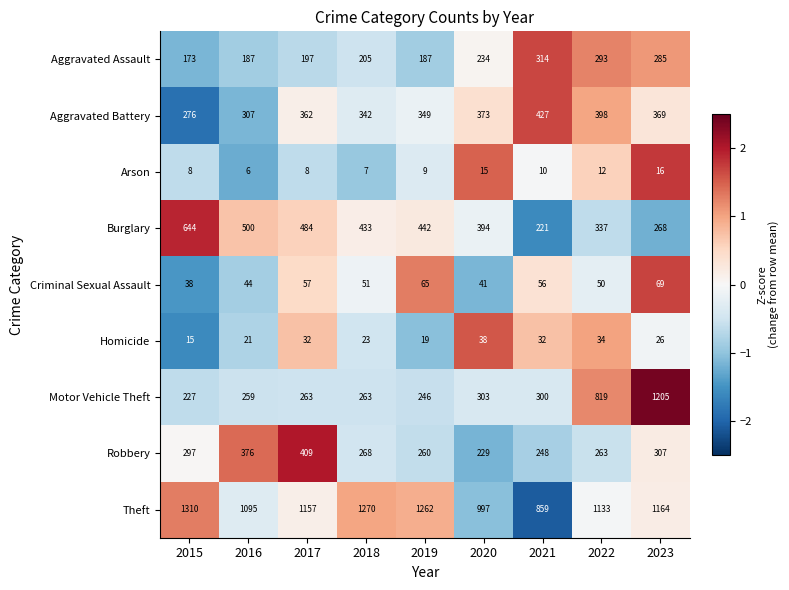

What value does the Homicide series have at 2021?

32